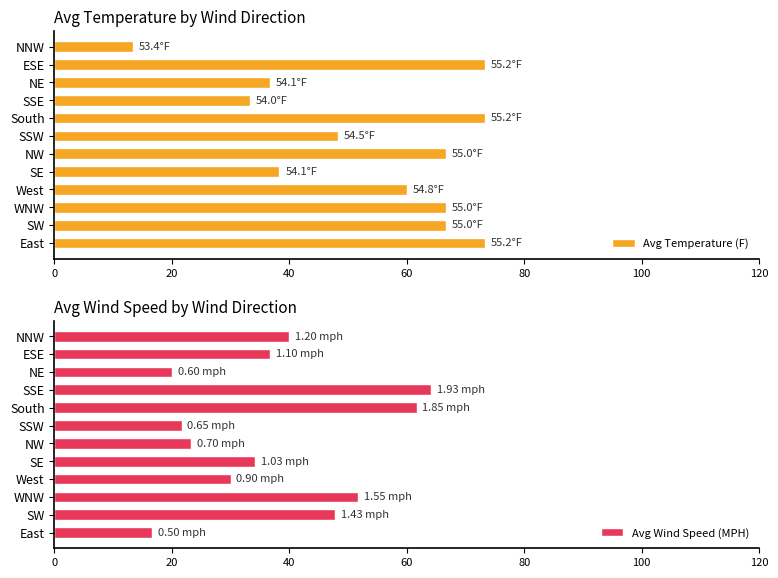

What is the difference between the Avg Wind Speed (MPH) values at SSW and East?

5.0